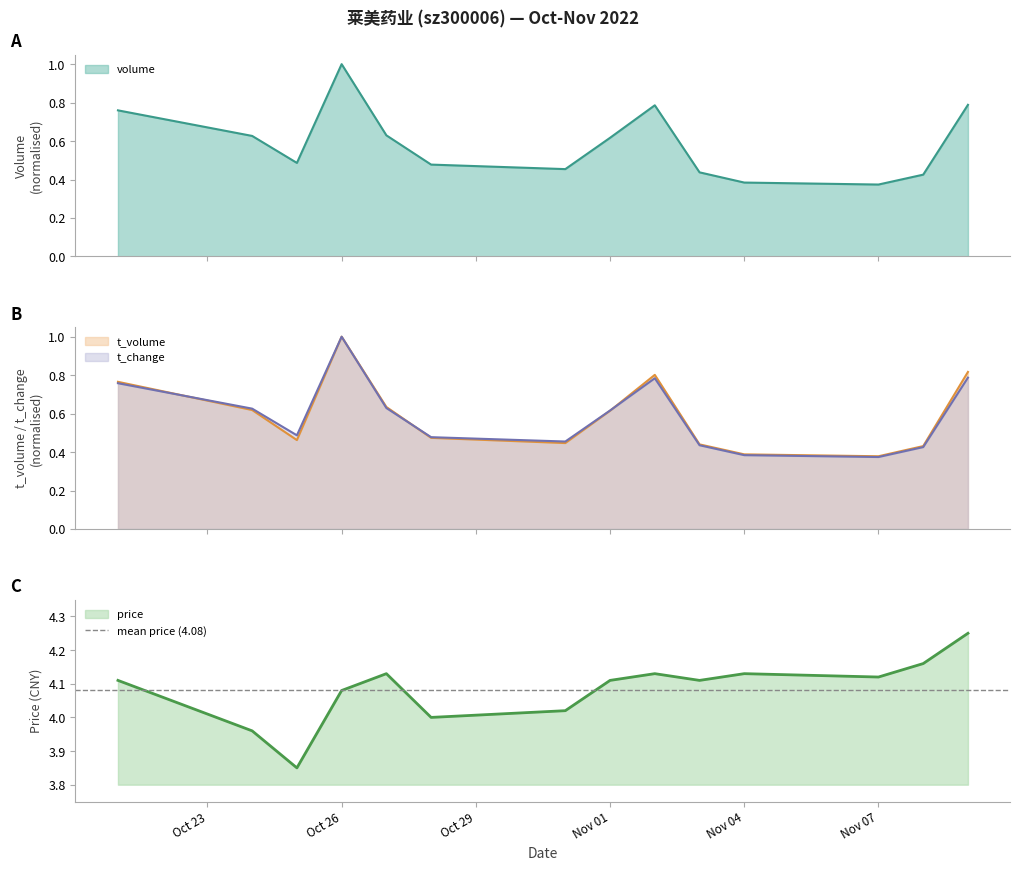

True or false: price has a value of 7.0 at Nov 07.

False